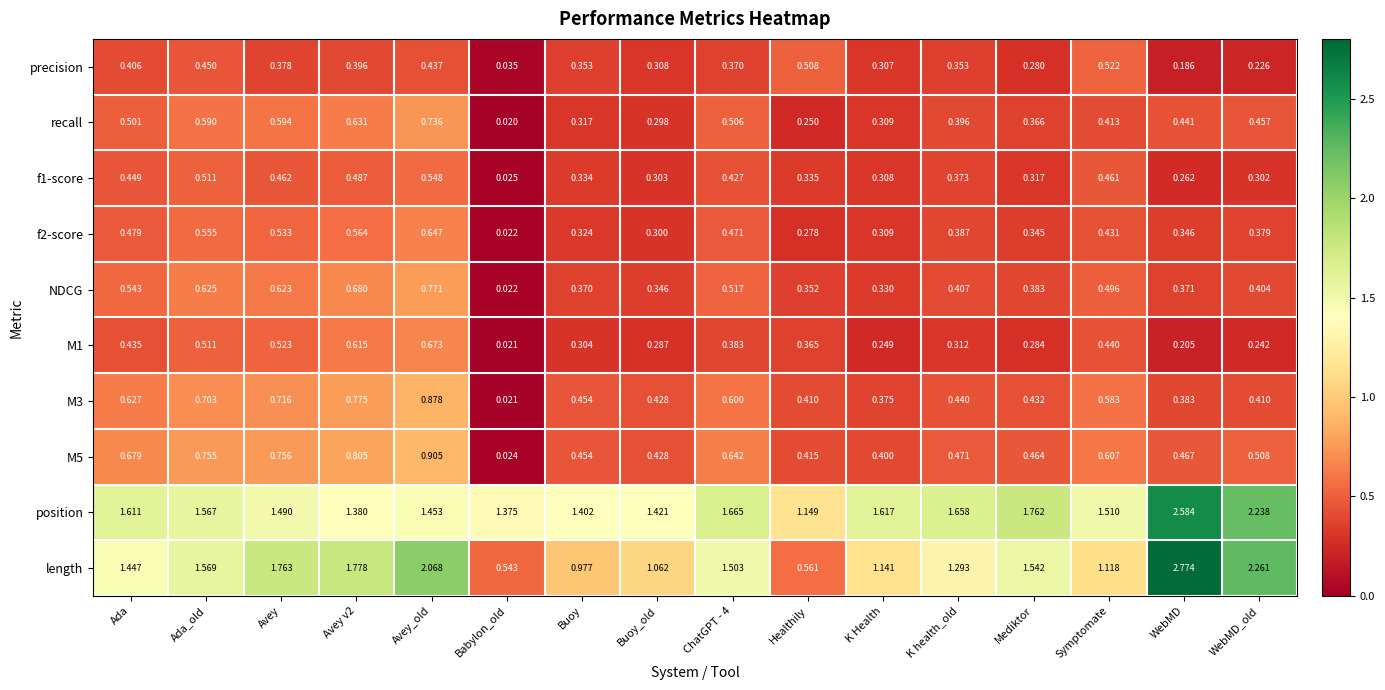

Between K Health and WebMD_old, which series saw the biggest shift?

length